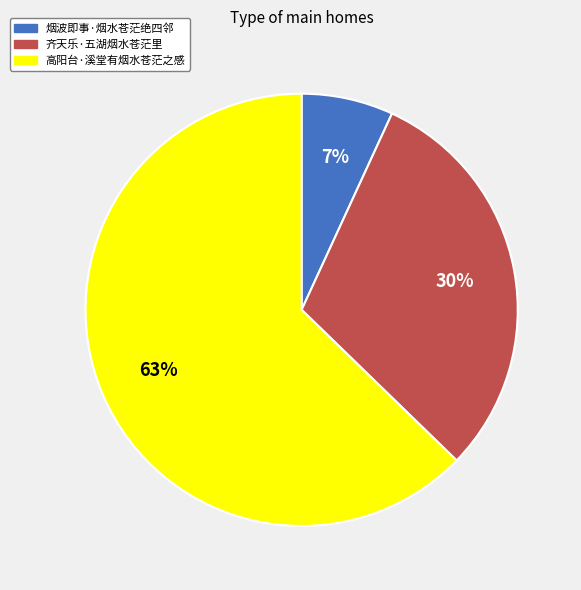

To the nearest percent, what is the average slice percentage?

33%